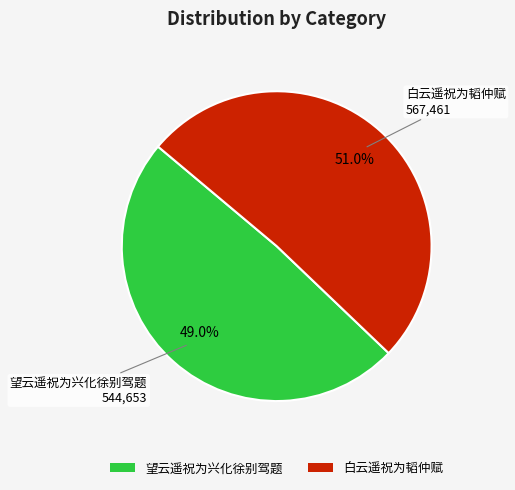

Is it true that 白云遥祝为韬仲赋 is 51% of the pie?

True